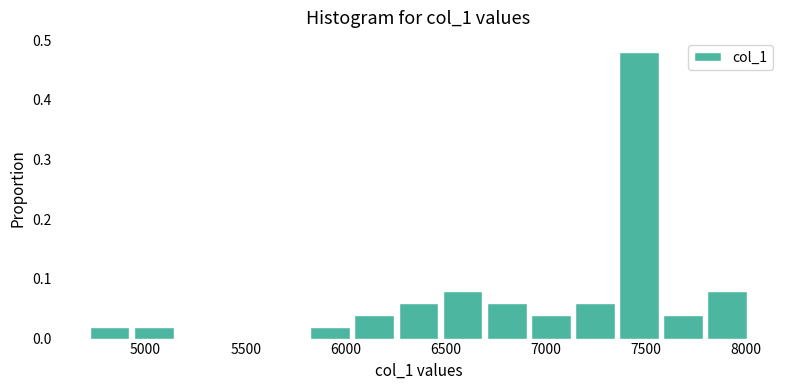

Reading left to right, transcribe this chart: for each bar, give the range it covers on the x-axis and its height. Neither the bar edges nor the heights are printed on the chart, so give them approximately, as read against the axes.

4700 to 4950: 0.02
4950 to 5150: 0.02
5150 to 5400: 0
5400 to 5600: 0
5600 to 5800: 0
5800 to 6050: 0.02
6050 to 6250: 0.04
6250 to 6500: 0.06
6500 to 6700: 0.08
6700 to 6900: 0.06
6900 to 7150: 0.04
7150 to 7350: 0.06
7350 to 7600: 0.48
7600 to 7800: 0.04
7800 to 8050: 0.08